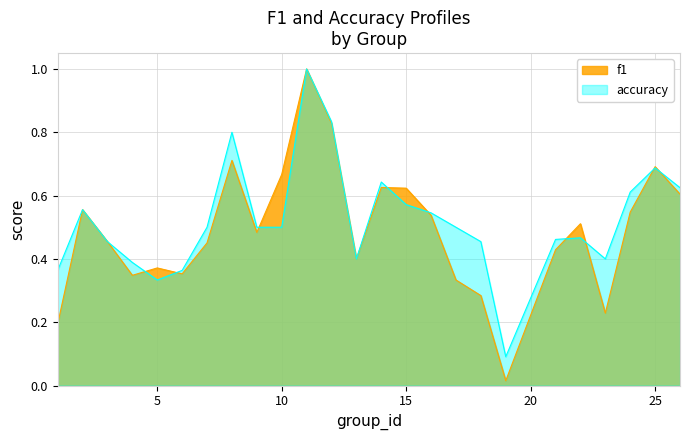

Which label corresponds to the smallest value in the chart?

19